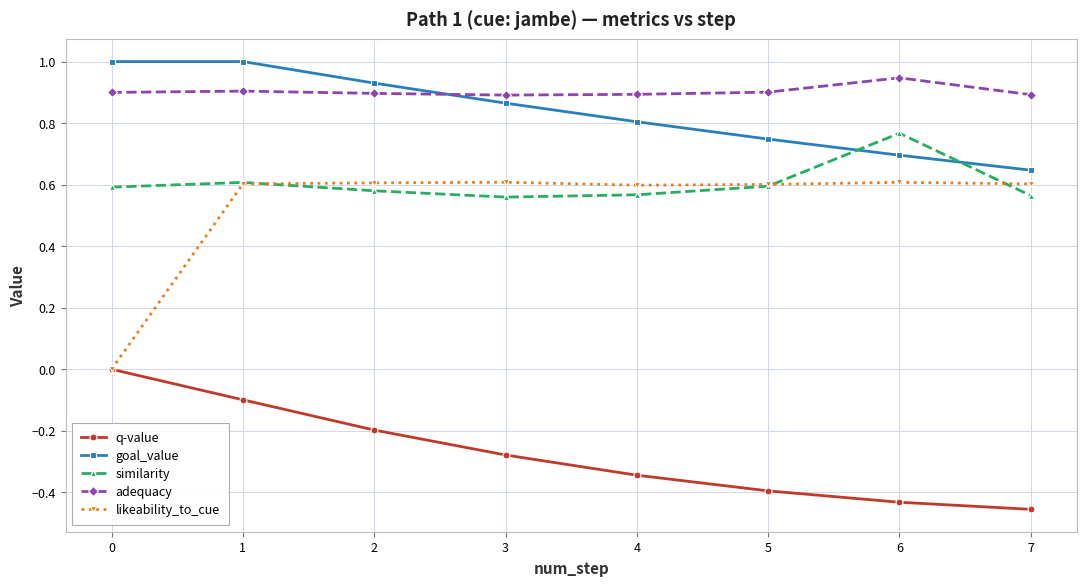

True or false: similarity has a value of 0.6 at 0.

True